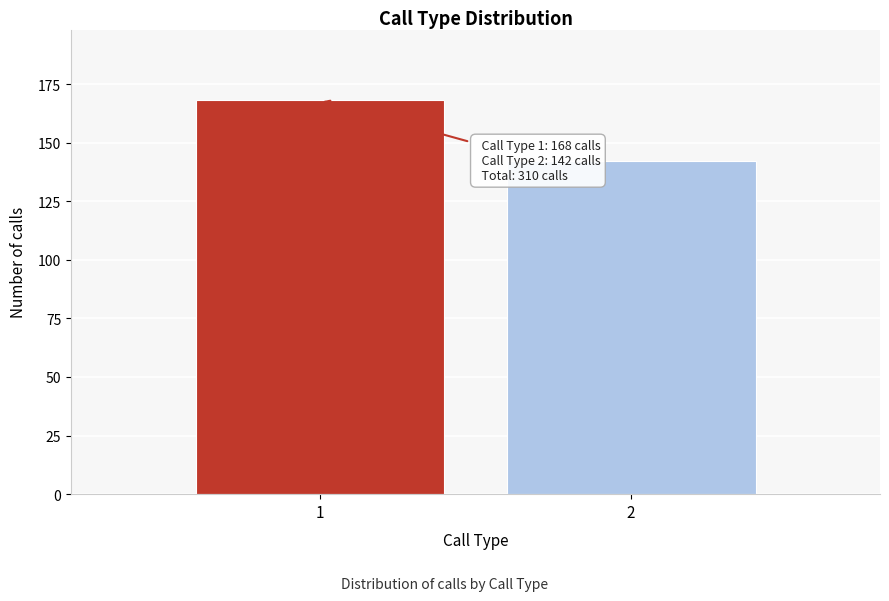

Reading left to right, transcribe all the data shown in this chart.

168	142